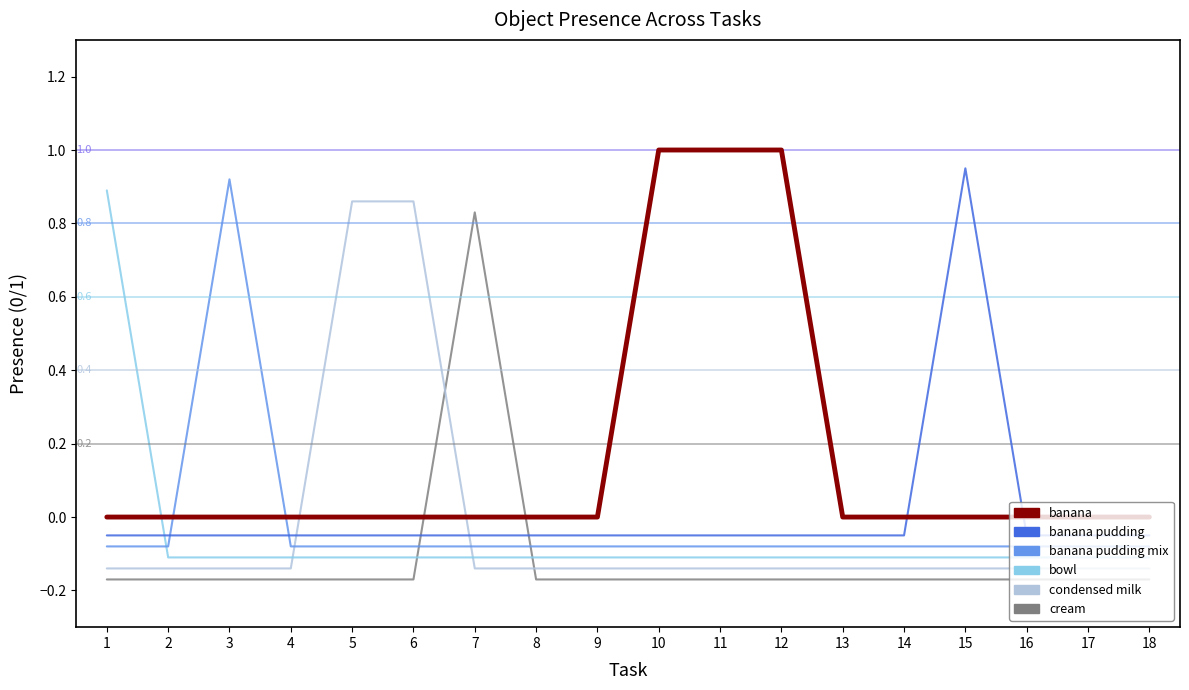

How many values in cream are below zero?

17